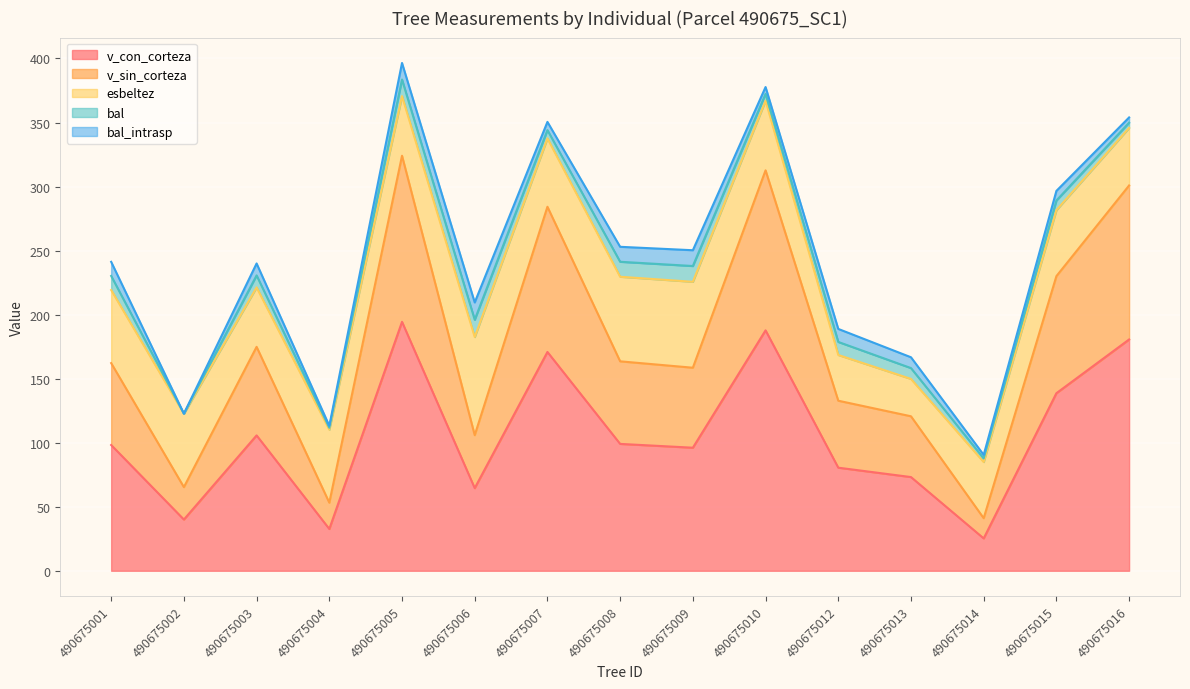

Reading left to right, list all the values displayed in this chart.

v_con_corteza: 98.2	40.0	105.7	32.6	194.4	64.5	170.8	99.1	96.1	187.7	80.5	73.2	25.3	138.6	180.6
v_sin_corteza: 64.0	25.3	69.1	20.5	129.7	41.4	113.4	64.5	62.5	124.9	52.3	47.5	15.8	91.4	120.2
esbeltez: 57.1	57.4	46.5	57.0	46.6	76.6	53.4	66.0	67.1	54.4	35.7	29.2	43.9	51.5	44.9
bal: 11.0	0.0	9.3	1.5	12.9	13.5	6.4	11.7	12.3	5.3	10.2	8.4	2.8	7.5	4.1
bal_intrasp: 11.0	0.0	9.3	1.5	12.9	13.5	6.4	11.7	12.3	5.3	10.2	8.4	2.8	7.5	4.1